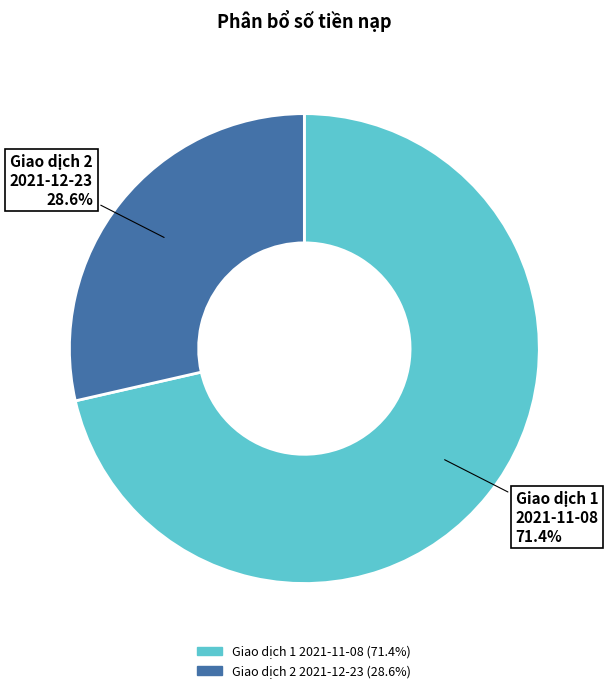

Does any single category account for the majority?

Yes